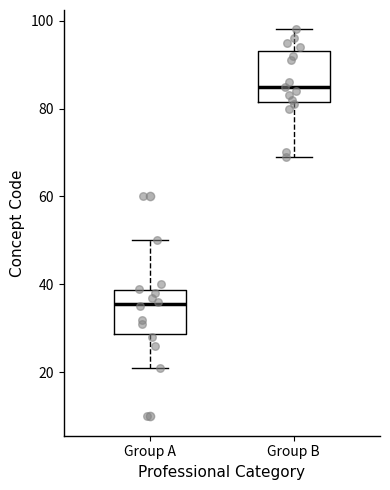

Reading left to right, read every box against the y-axis: the position of its median line, the range the box covers, and the ends of its whiskers. The values are not printed on the chart, so give them approximately, as read against the axis.

Group A: median 36, box 28 to 38, whiskers 22 to 50
Group B: median 86, box 82 to 94, whiskers 70 to 98